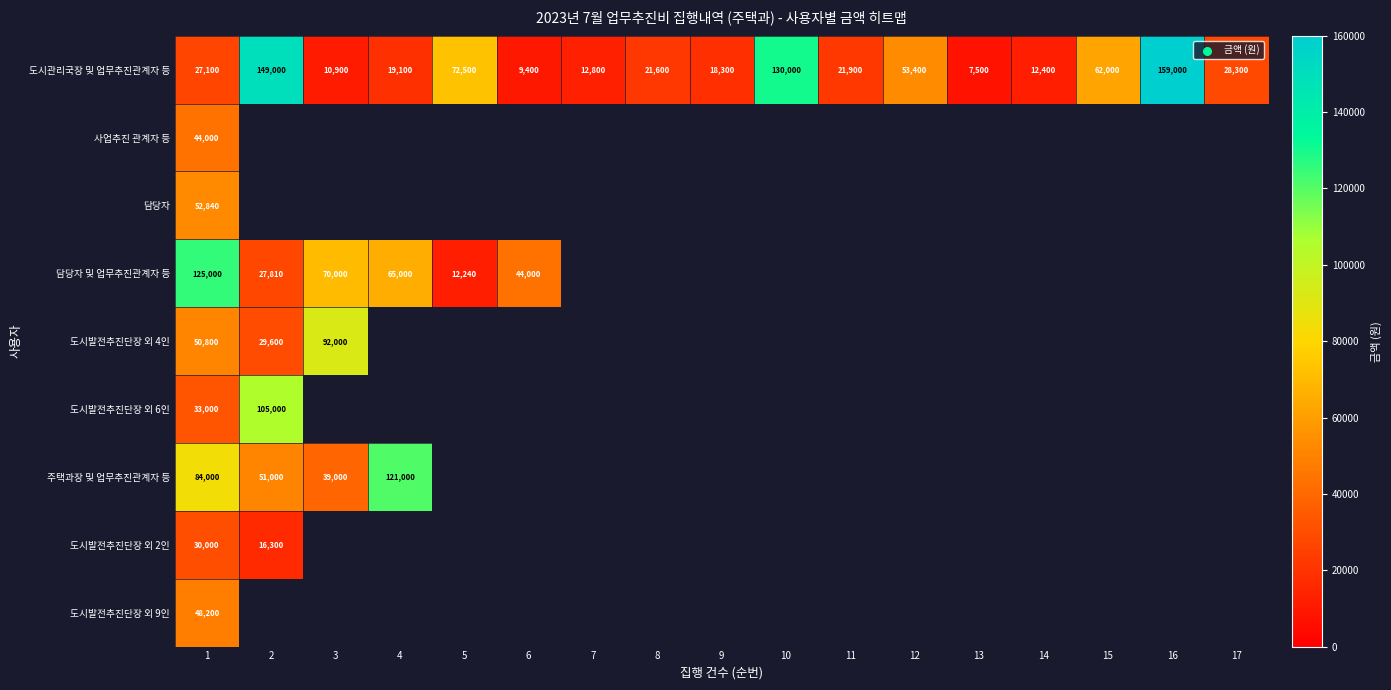

What is the minimum value for 도시관리국장 및 업무추진관계자 등?

7500